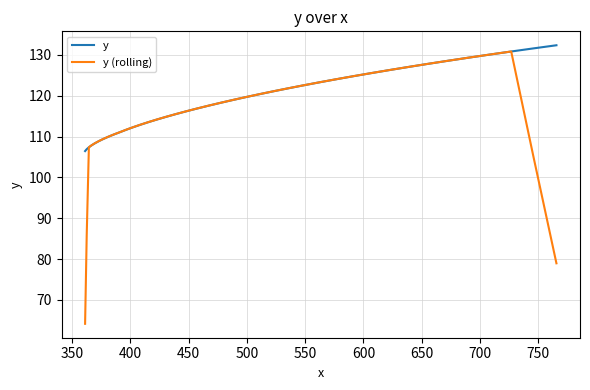

What is the difference between the maximum and minimum values in the y (rolling) series?

66.7